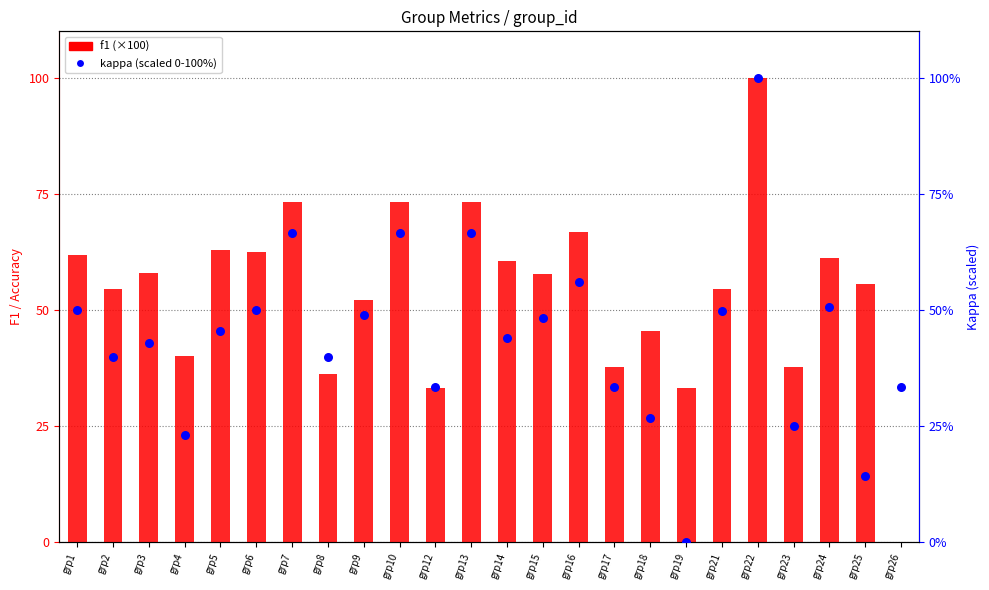

Is the value of kappa (scaled) at grp17 greater than the value of f1 at grp17?

No